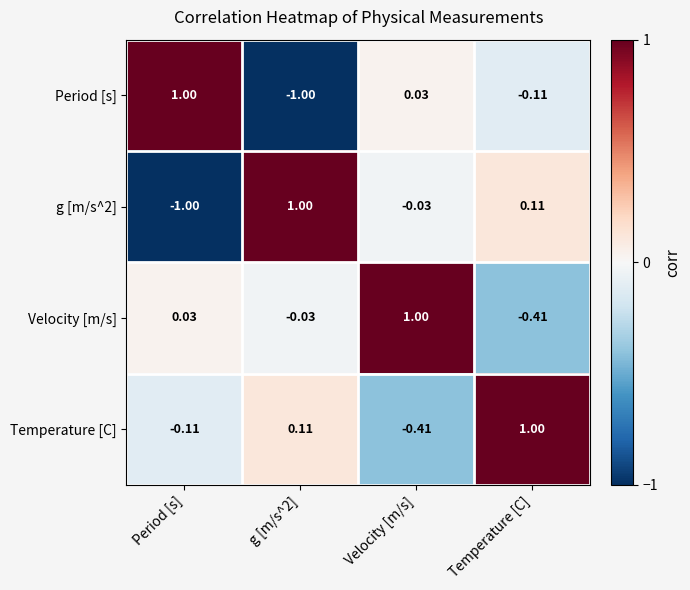

At which label is Period [s] closest to 0?

Velocity [m/s]